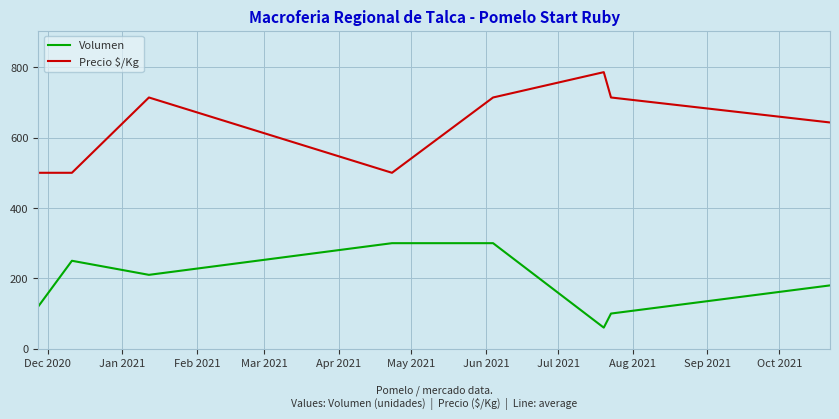

What are all the series names shown in the legend?

Volumen, Precio $/Kg